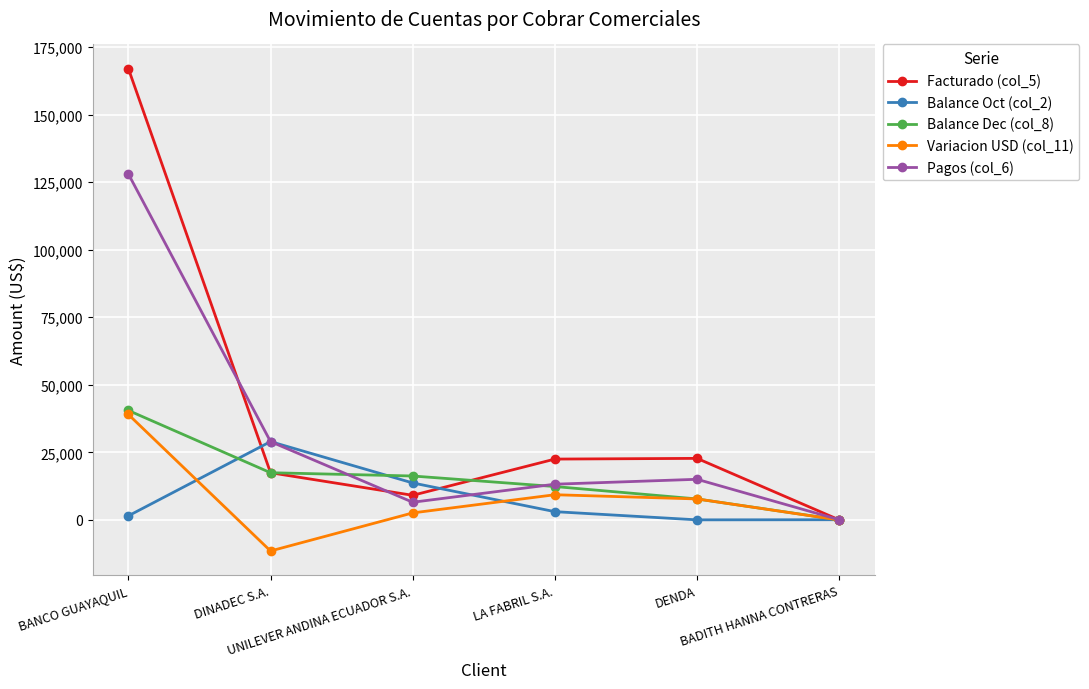

What is the value of the Pagos (col_6) point at the 5th from the left?

15014.5